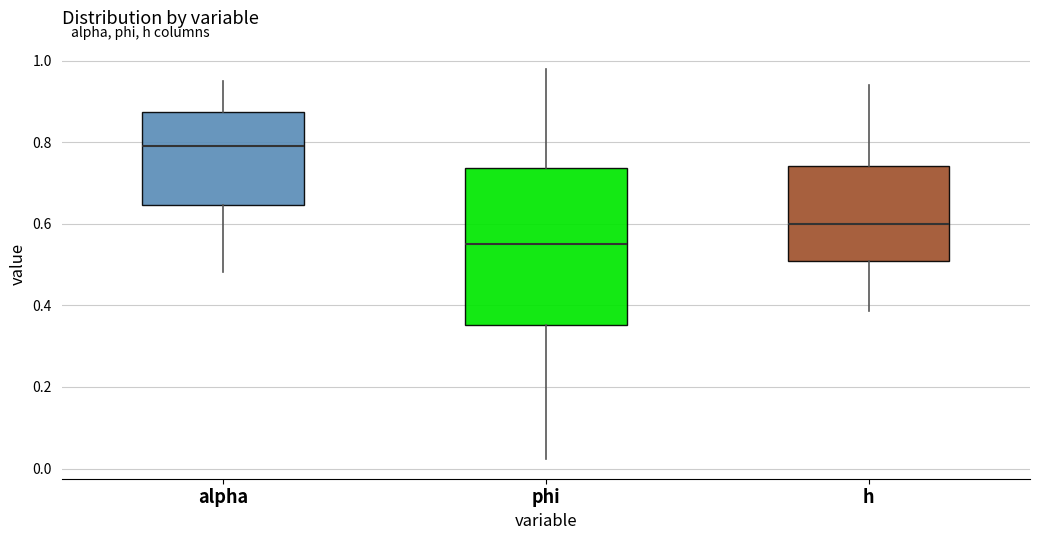

Reading left to right, transcribe this box plot: for each box, give where its median line is, the range the box spans, and where its two whiskers end, as read against the y-axis. The values are not printed on the chart, so give them approximately, as read against the axis.

alpha: median 0.78, box 0.64 to 0.88, whiskers 0.48 to 0.96
phi: median 0.56, box 0.36 to 0.74, whiskers 0.02 to 0.98
h: median 0.60, box 0.50 to 0.74, whiskers 0.38 to 0.94